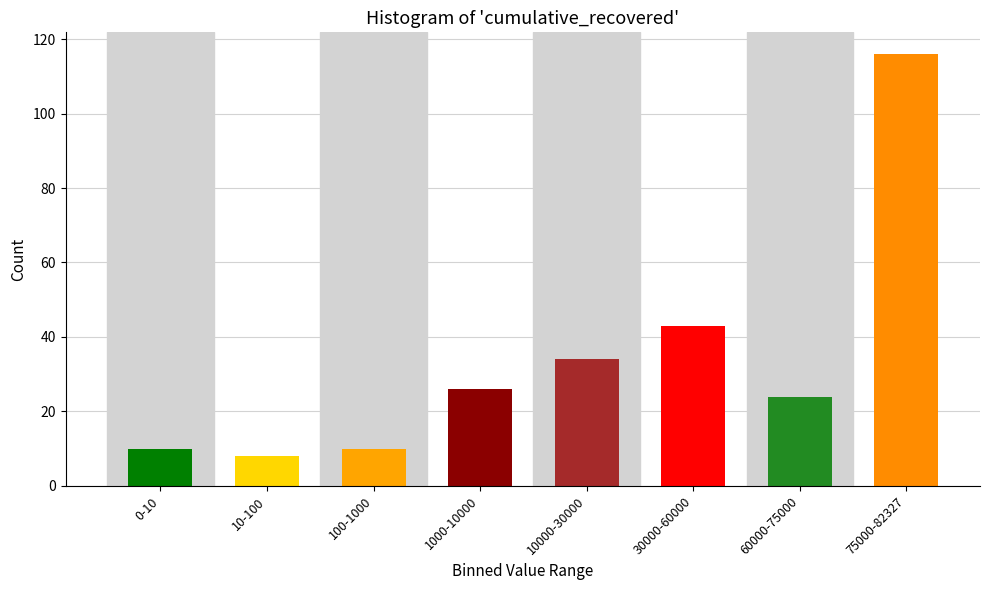

Reading left to right, what are all the values shown in this chart?

0-10=10	10-100=8	100-1000=10	1000-10000=26	10000-30000=34	30000-60000=43	60000-75000=24	75000-82327=116